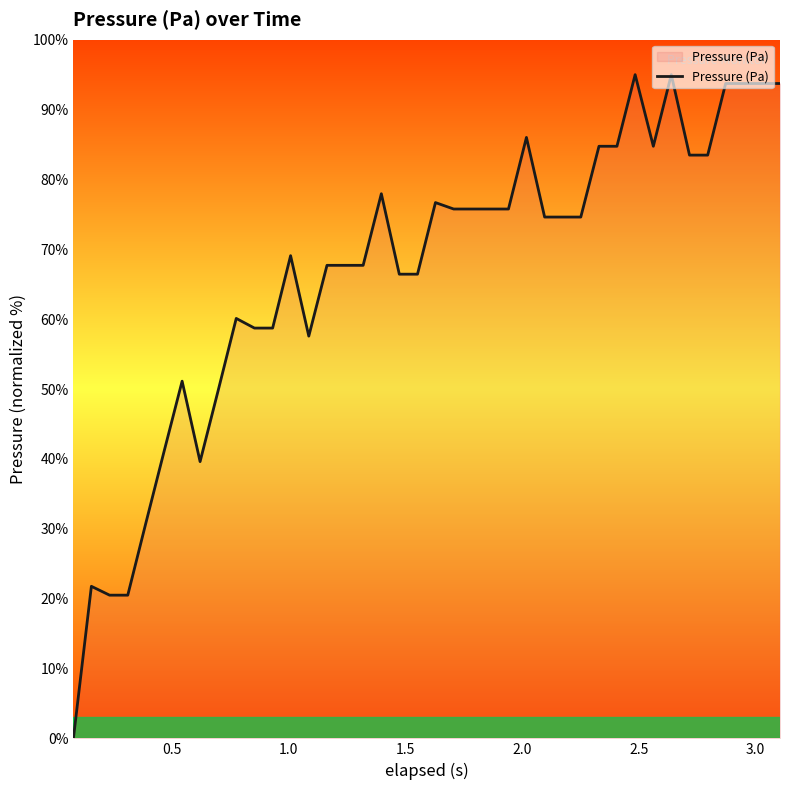

What is the greatest value displayed?

95.0